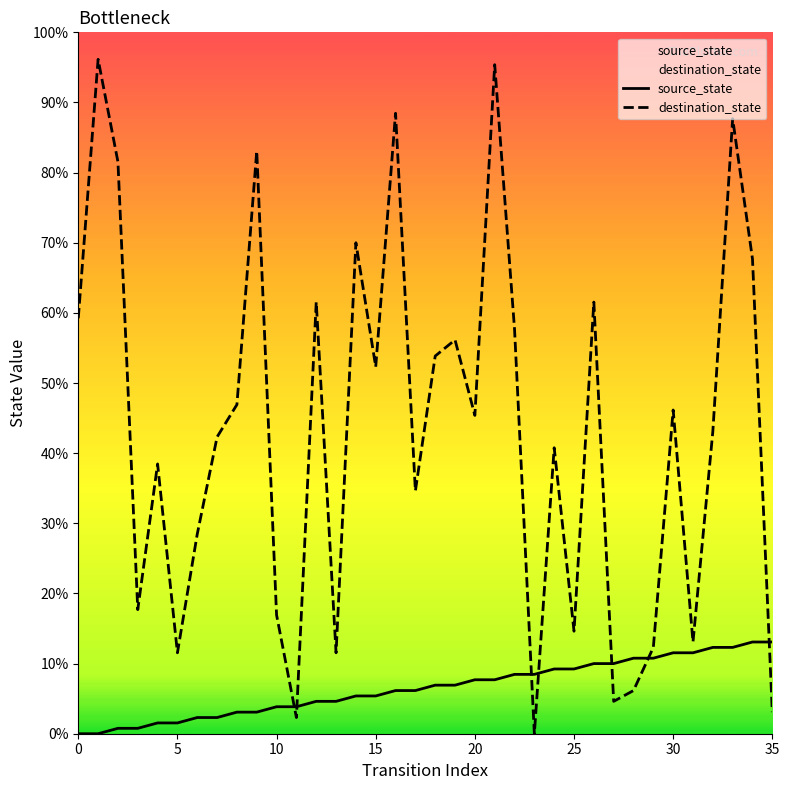

Between 17 and 28, which series saw the biggest shift?

destination_state